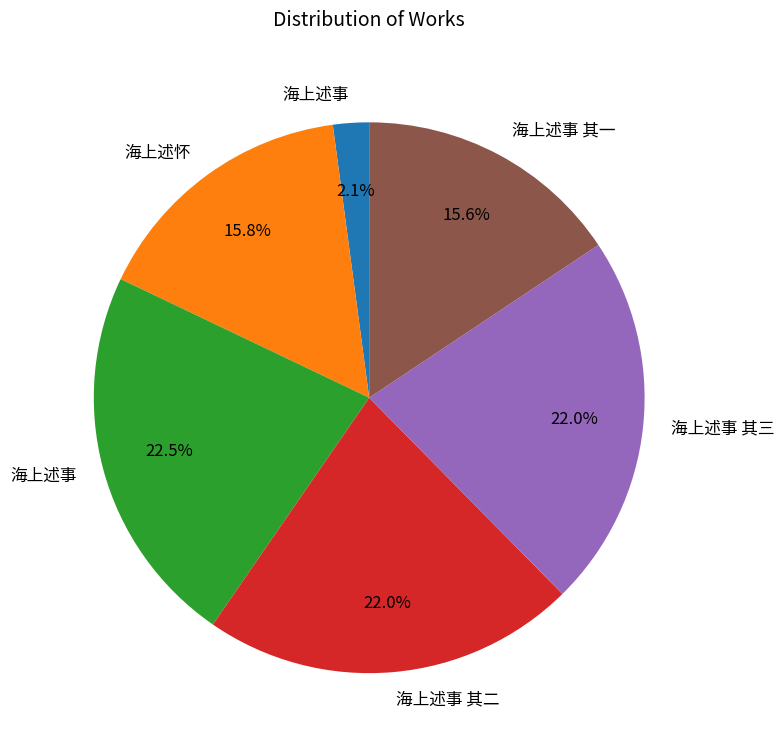

How many slices are in this pie chart?

6